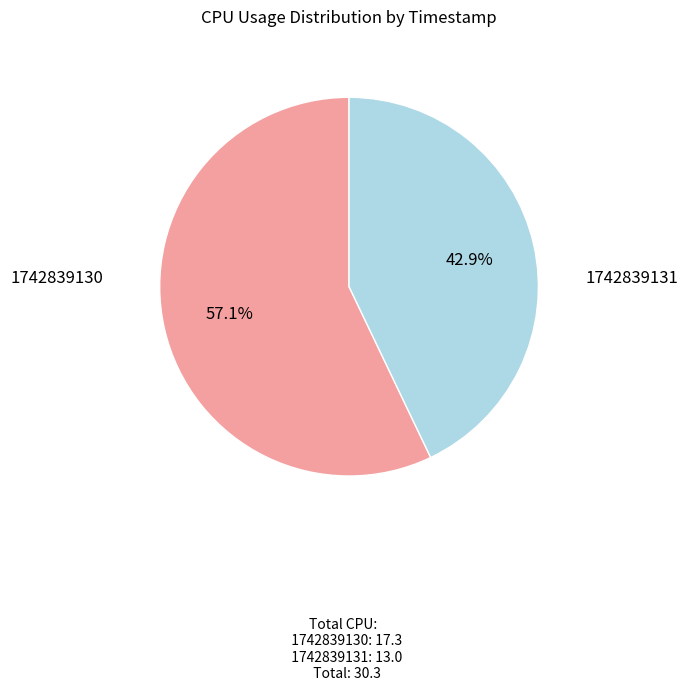

Between 1742839131 and 1742839130, which is larger?

1742839130